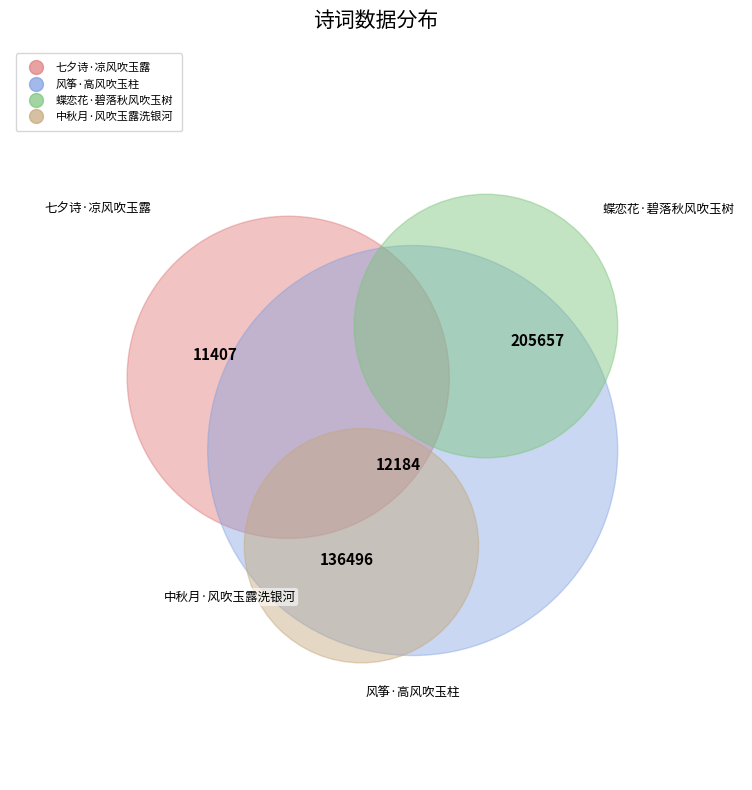

How many segments does this pie chart have?

4